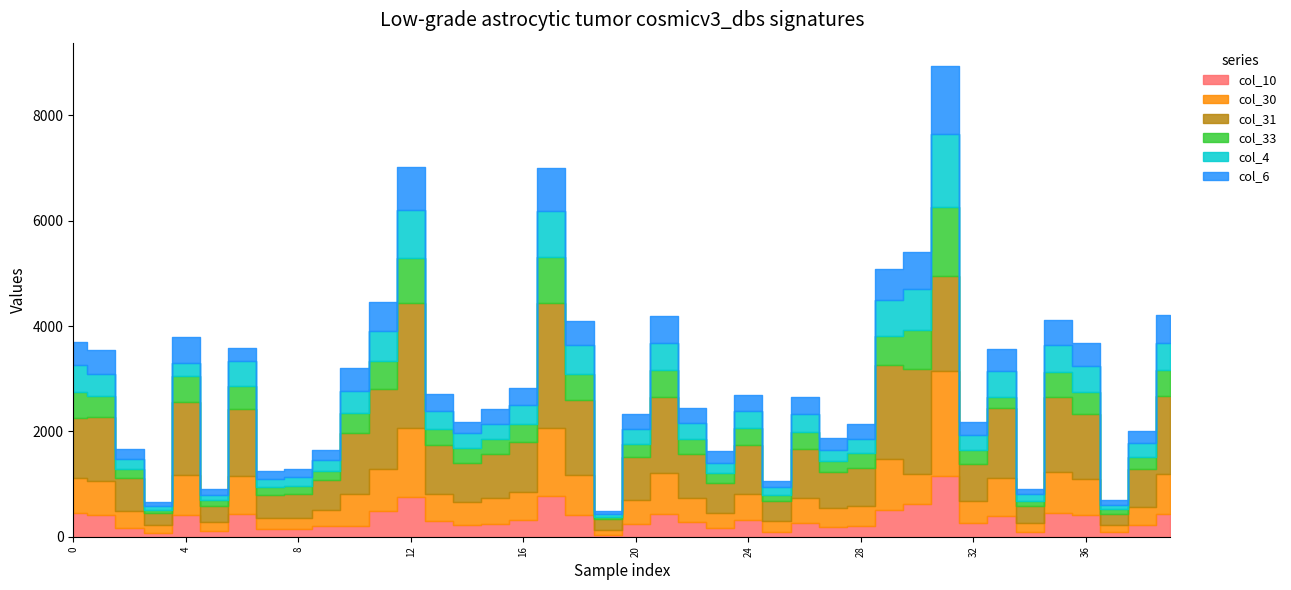

True or false: col_6 has a value of 750 at 31.

False